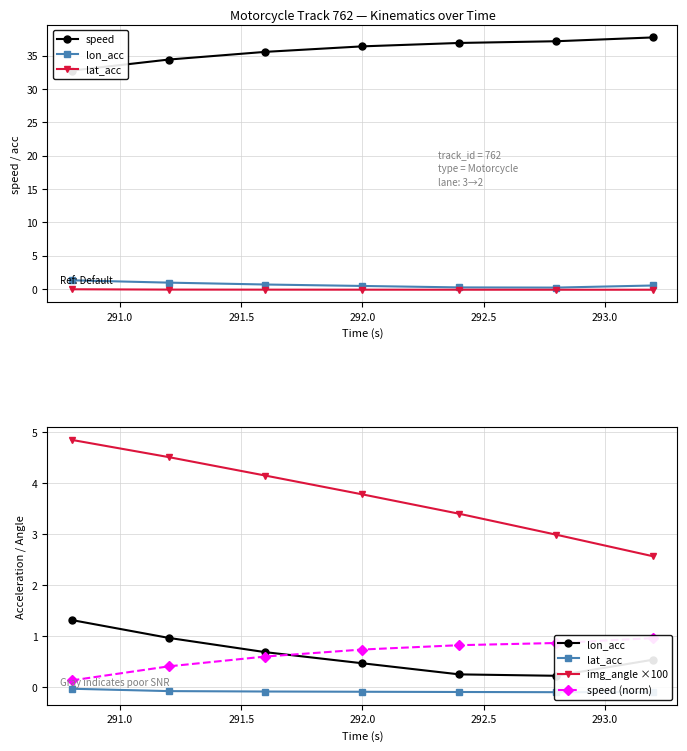

What is the sum of all speed (norm) values?

4.5